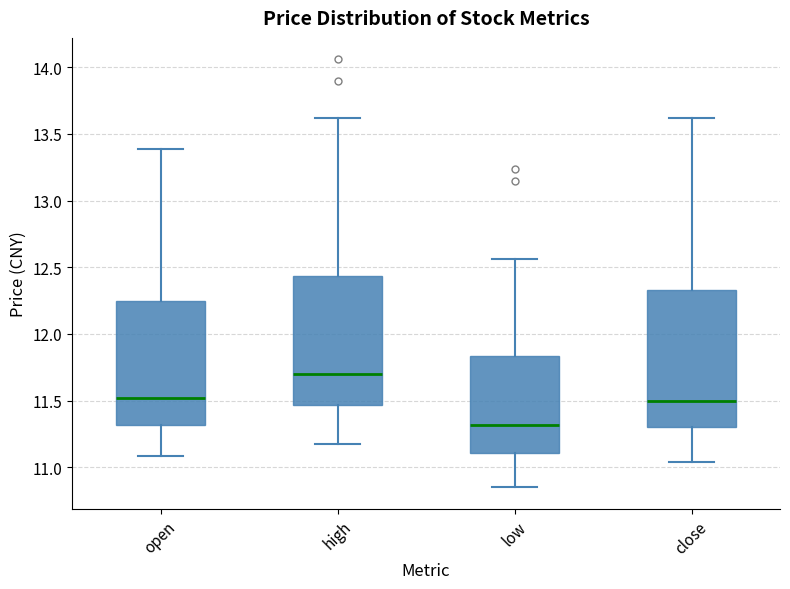

Which box's median line is the lowest?

low